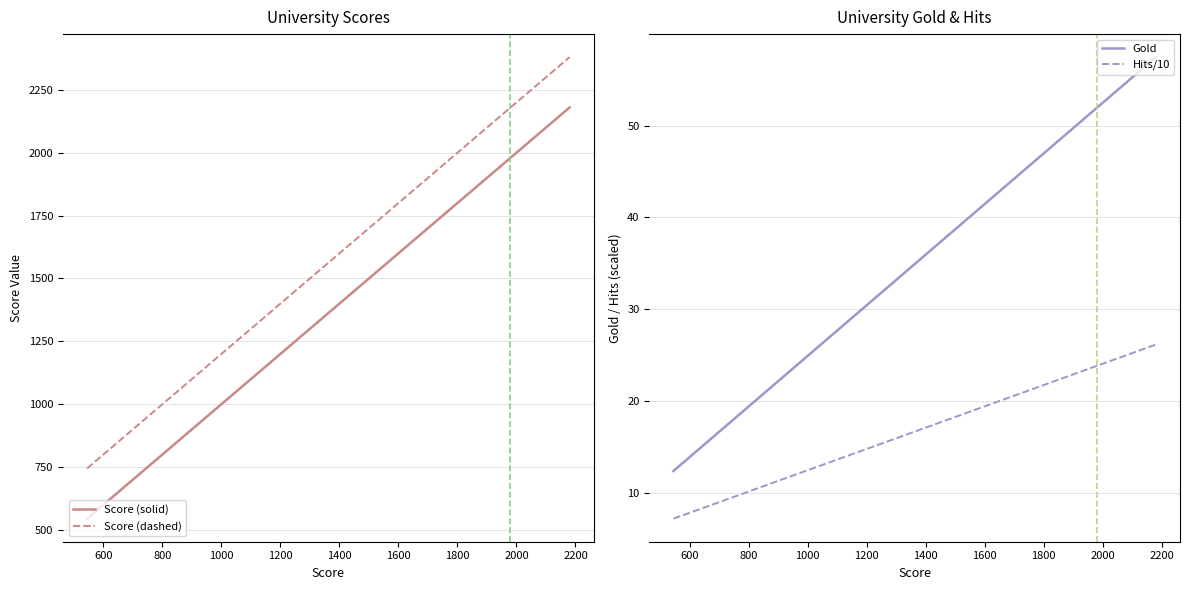

What is the maximum value for Score (dashed)?

2380.0